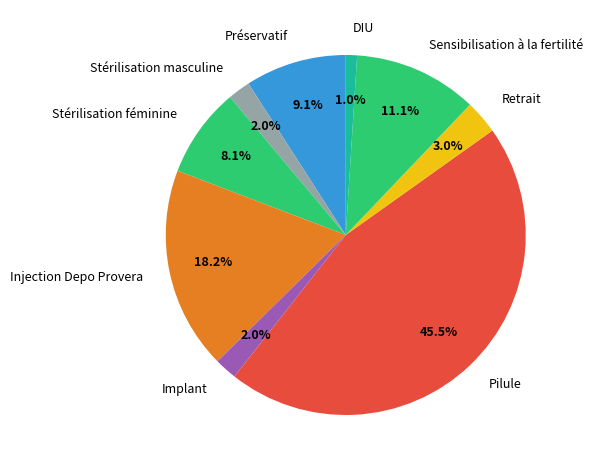

True or false: Préservatif accounts for 21% of the total.

False